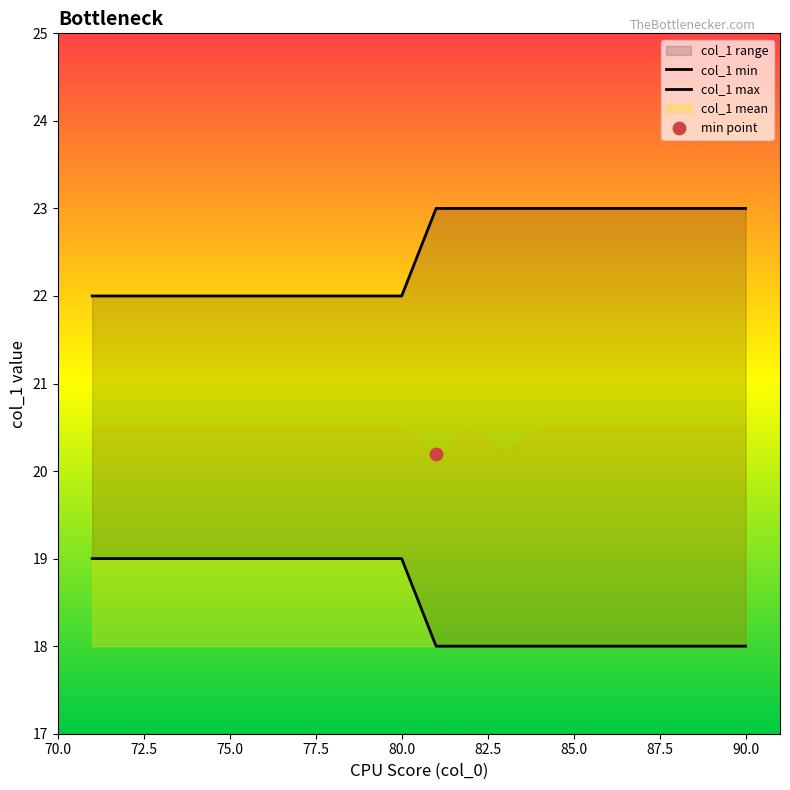

At how many categories does at least one series exceed 18?

20